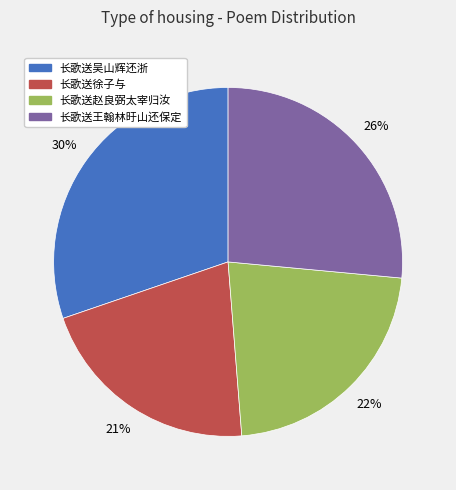

Which category has the biggest portion of the pie?

长歌送吴山辉还浙